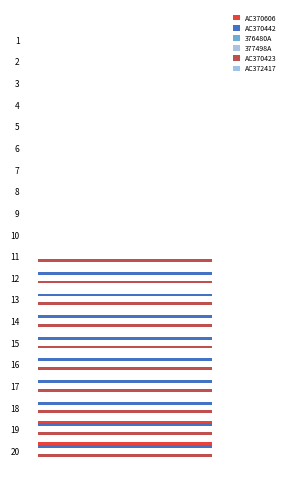

The value of AC370442 at 11 is 0.4. True or false?

False